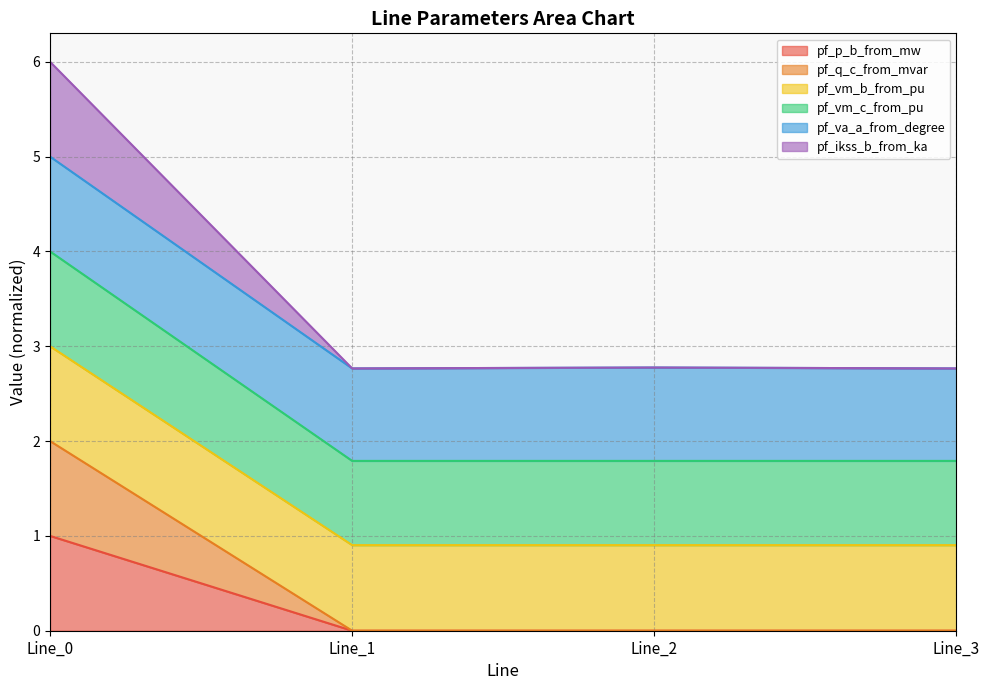

Does the chart display data point markers on the line(s)?

No